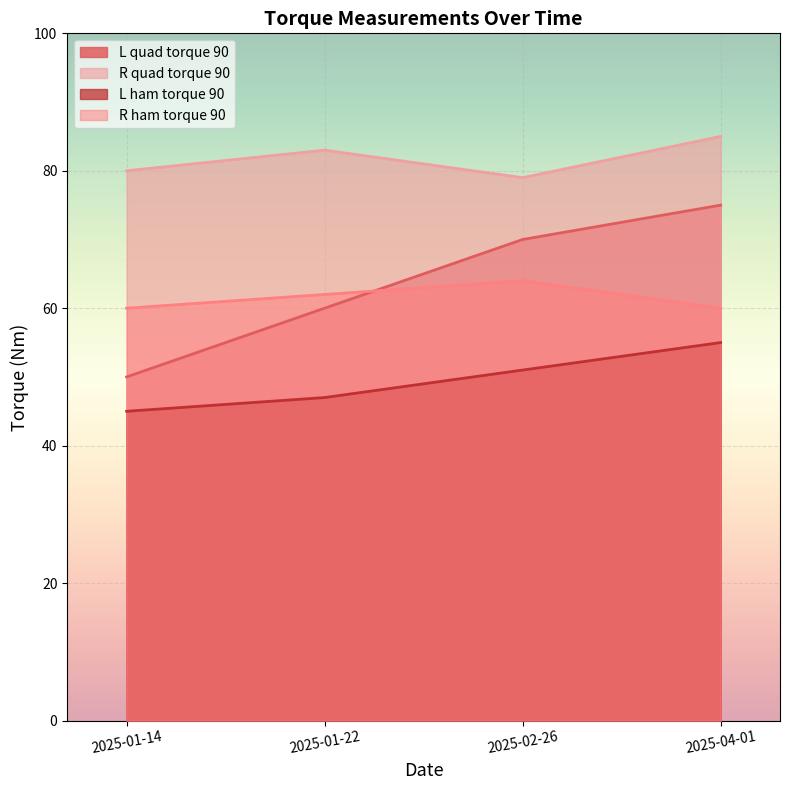

At how many categories does at least one series exceed 53?

4